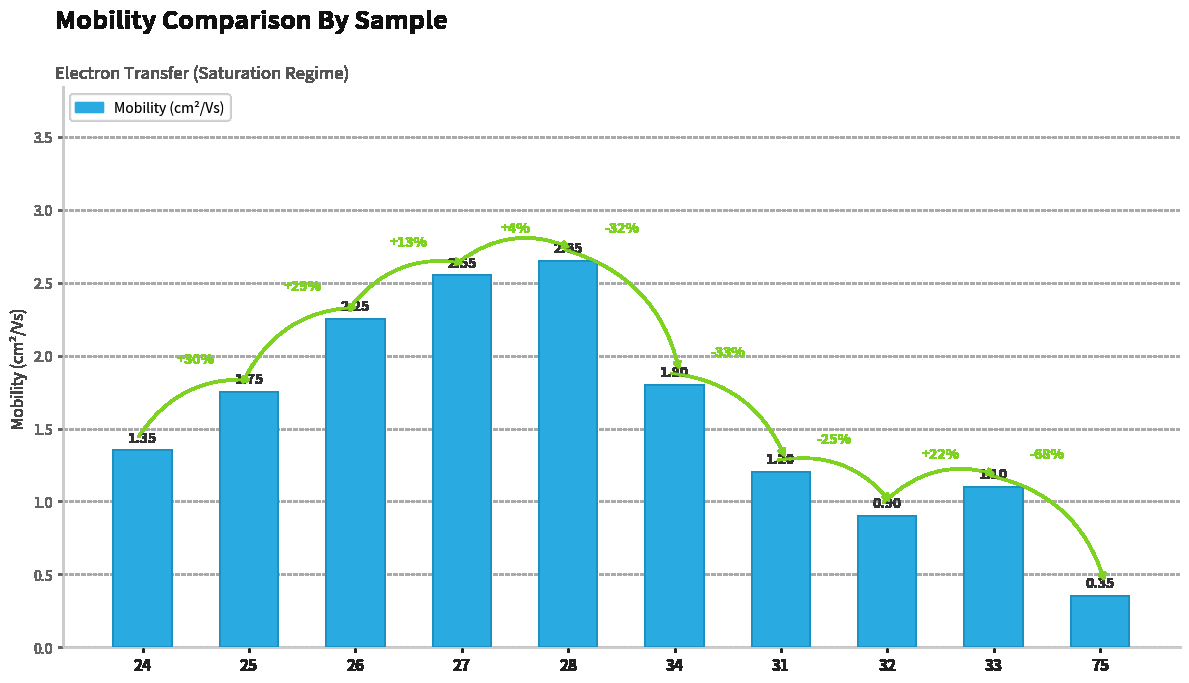

What is the difference between the maximum and minimum values?

2.3